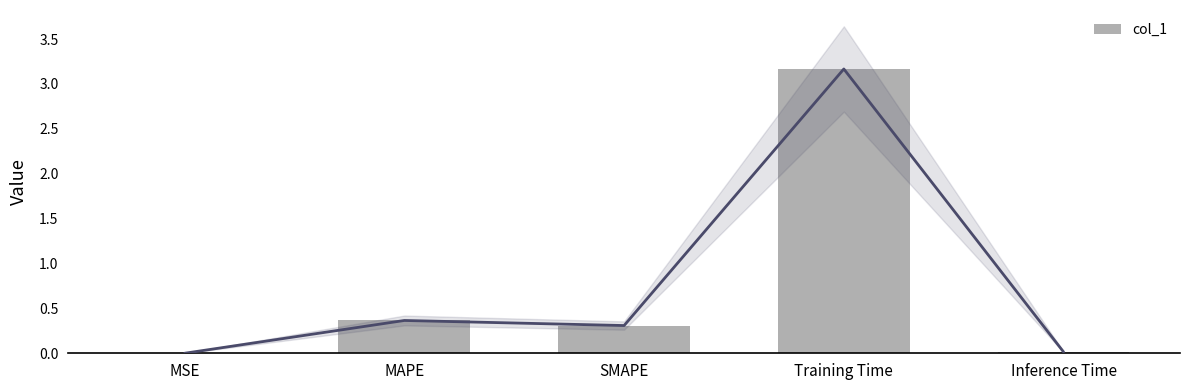

Reading left to right, list all the values displayed in this chart.

MSE=0.0	MAPE=0.4	SMAPE=0.3	Training Time=3.2	Inference Time=0.0